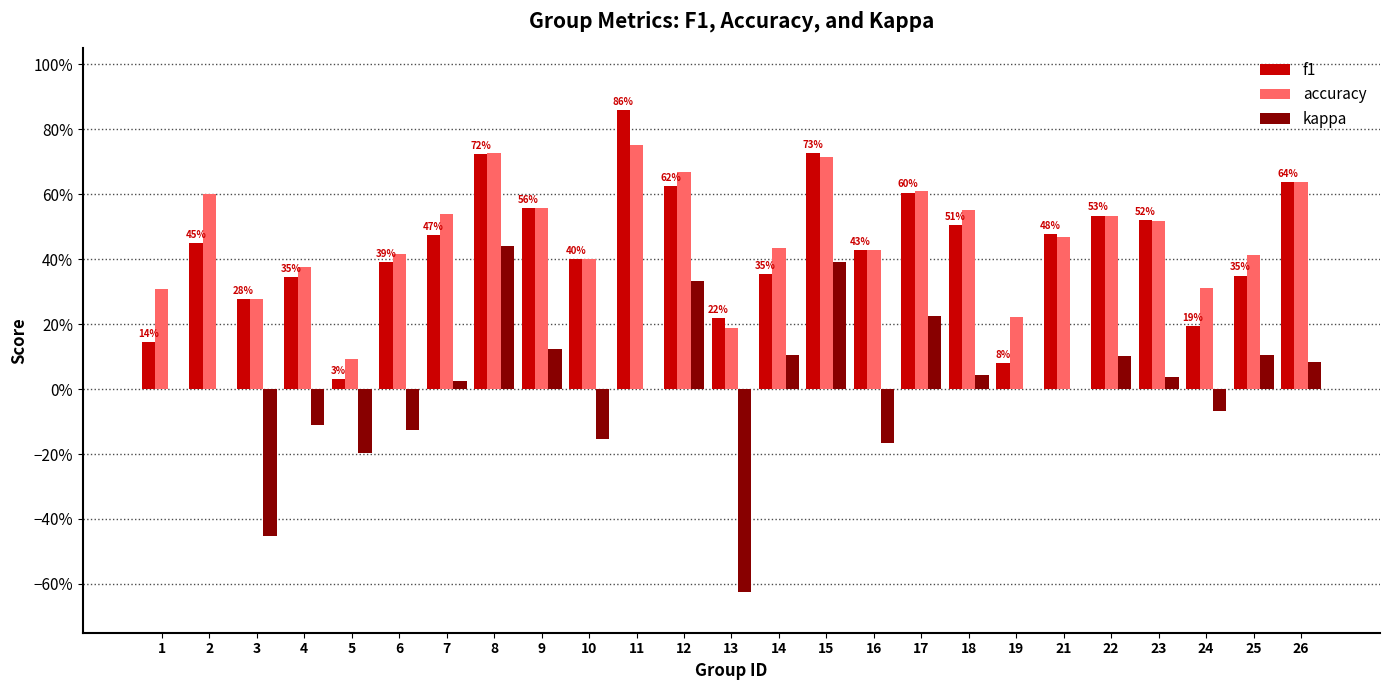

At which label does kappa first exceed 0?

7